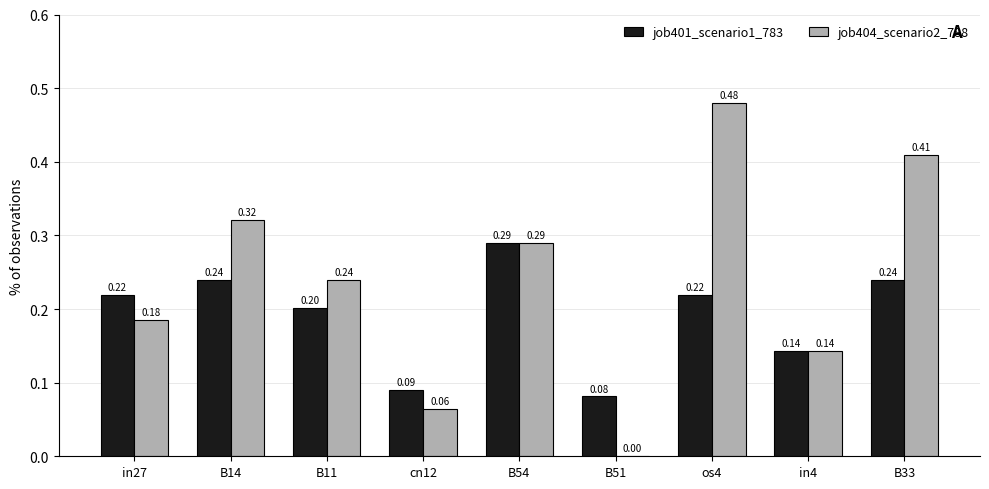

Is it true that job404_scenario2_788 equals 0.7 at B33?

False